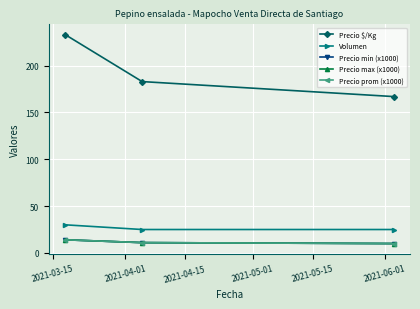

At how many categories does at least one series exceed 83?

3